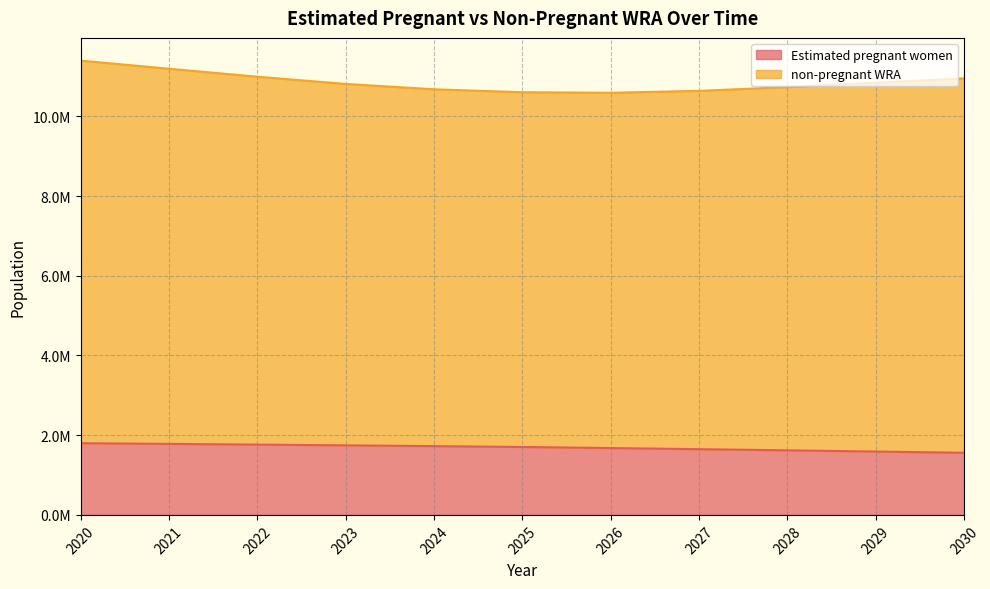

Reading left to right, extract all data points from this chart.

1798594.9	1781689.7	1763926.6	1745163.3	1725287.0	1704195.6	1677366.5	1649338.2	1620139.2	1589859.5	1558569.9